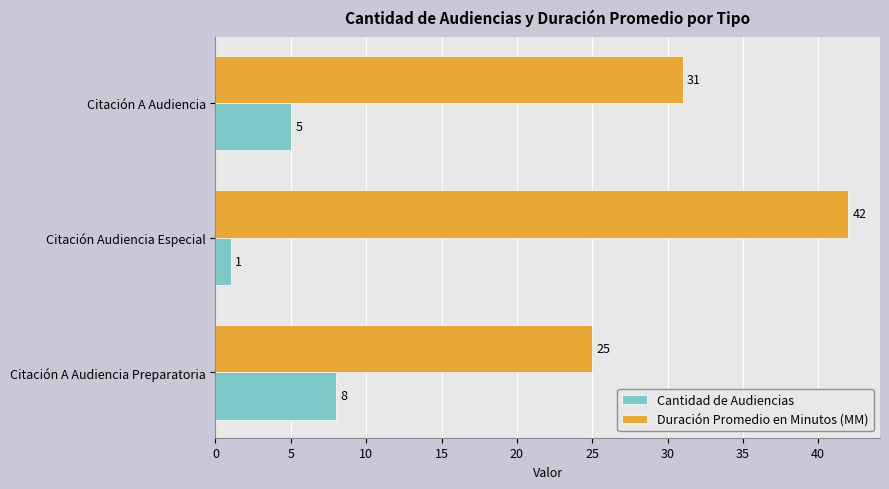

The Cantidad de Audiencias series shows 1 at Citación Audiencia Especial. True or false?

True